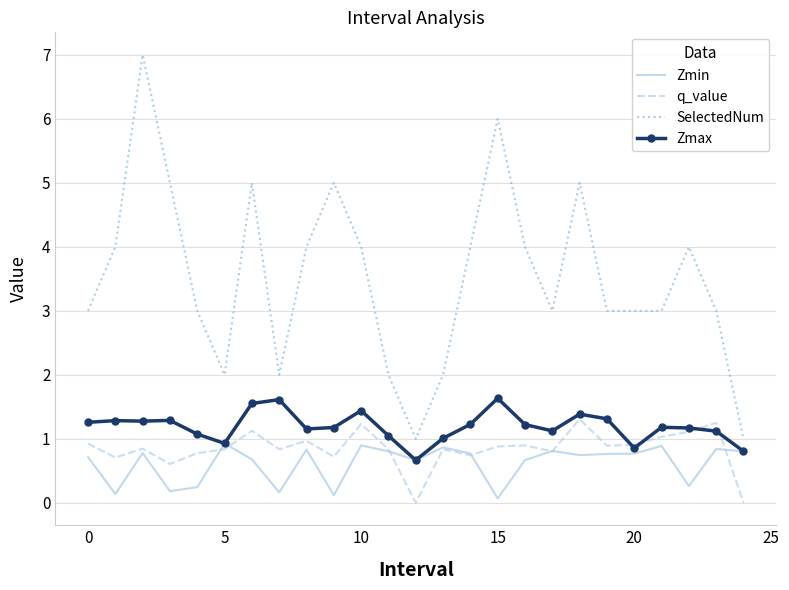

Which series has the largest range (max minus min)?

SelectedNum